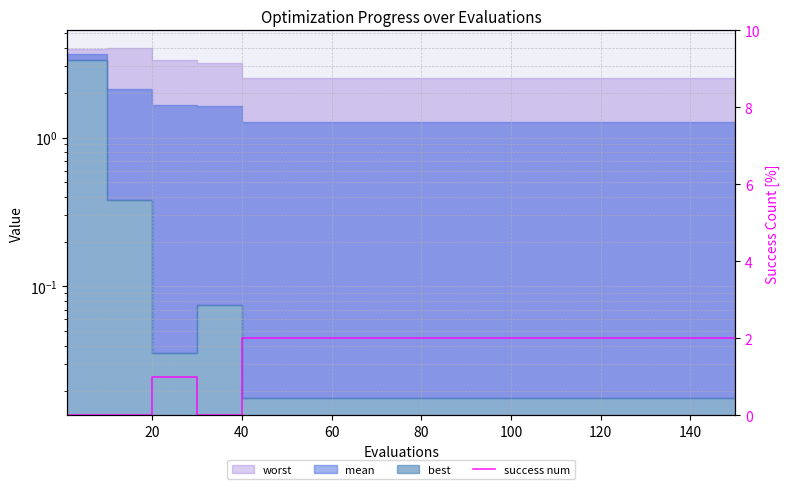

Does the chart have visible grid lines?

Yes